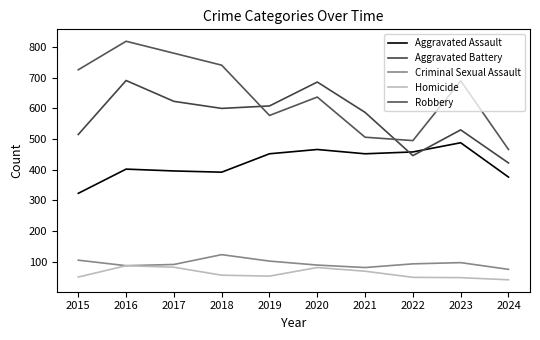

Does the chart have visible grid lines?

No